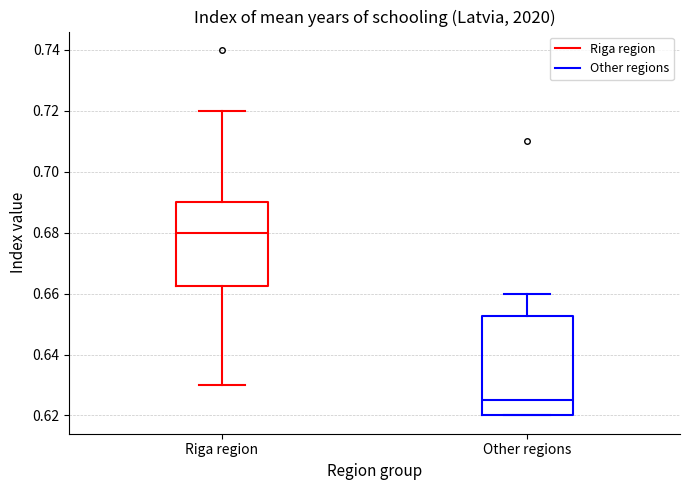

Where is the lower edge of the box for Riga region on the y-axis? The values are not printed on the chart, so give them approximately, as read against the axis.

0.662